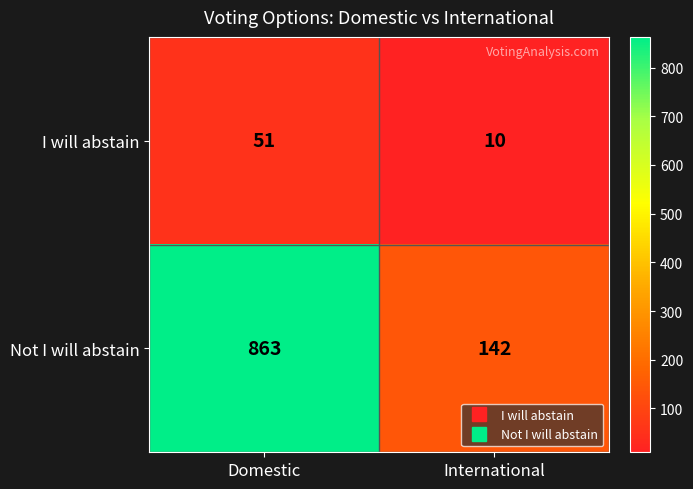

True or false: I will abstain has a value of 85 at Domestic.

False